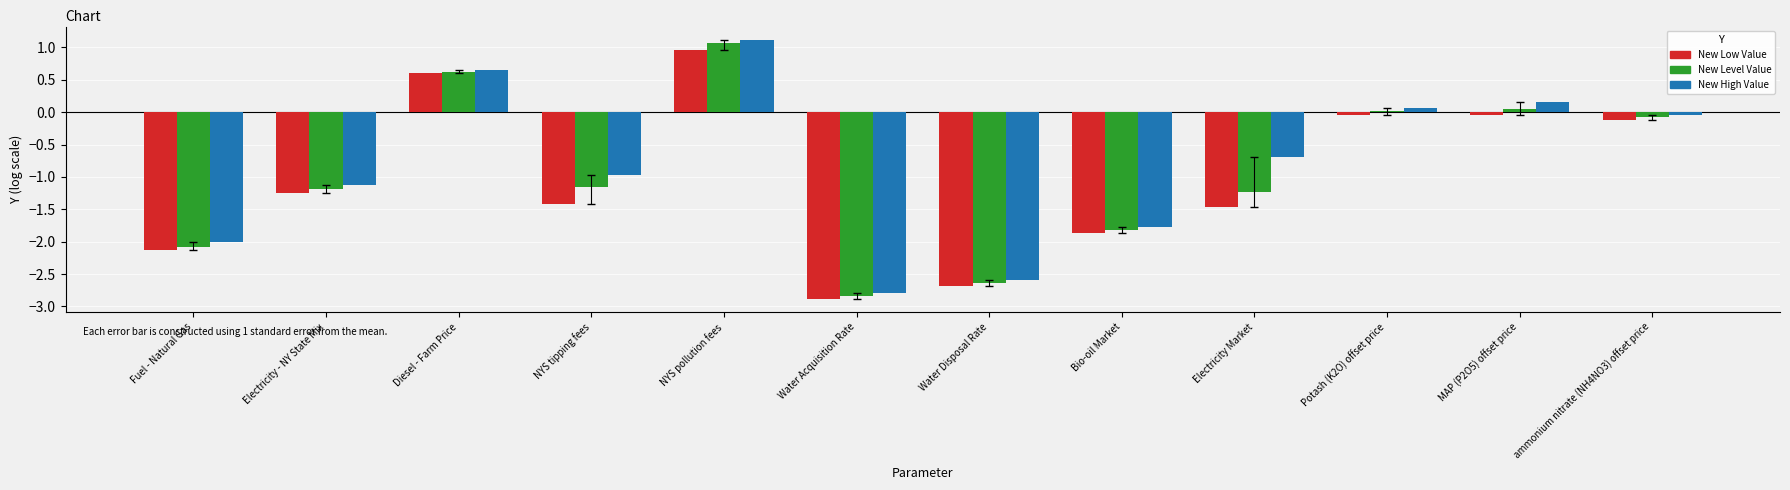

Is it true that New Low Value equals -4.4 at Water Disposal Rate?

False